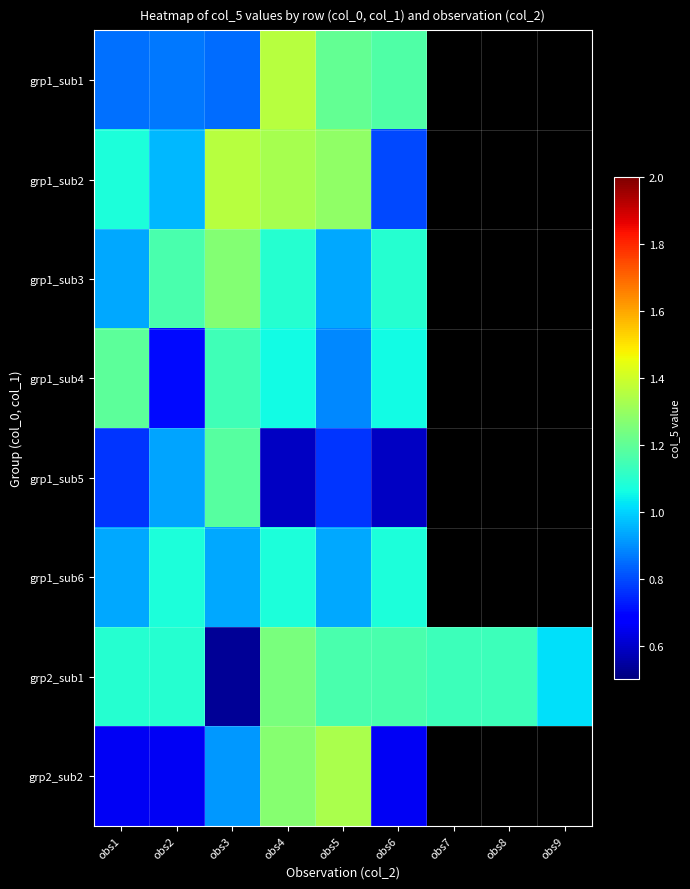

What is the maximum value for grp1_sub5?

1.2